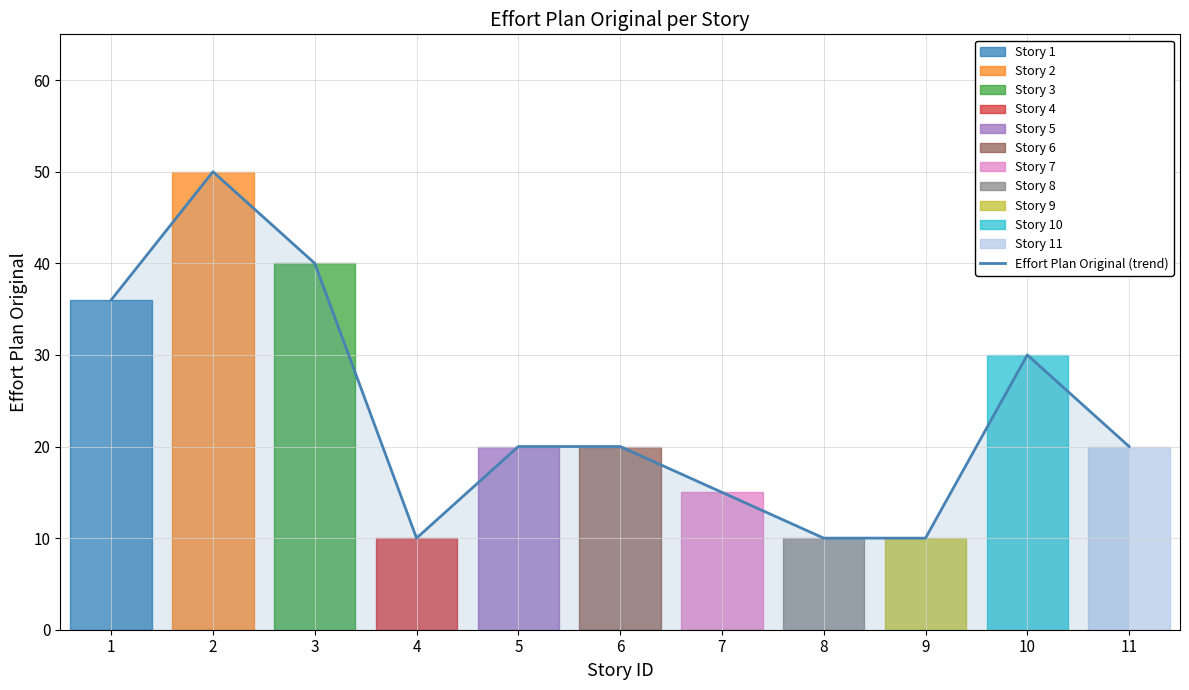

Reading right to left, what are all the values shown in this chart?

20	30	10	10	15	20	20	10	40	50	36